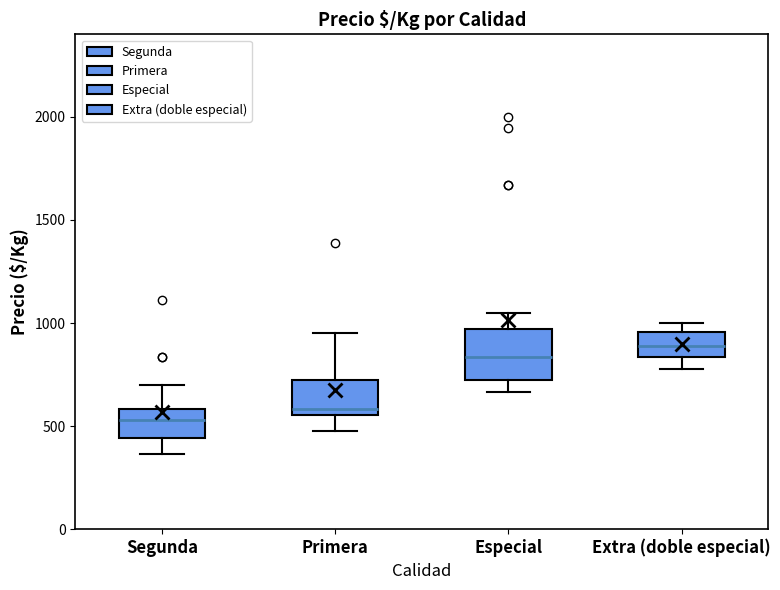

Reading left to right, read every box against the y-axis: the position of its median line, the range the box covers, and the ends of its whiskers. The values are not printed on the chart, so give them approximately, as read against the axis.

Segunda: median 550, box 450 to 600, whiskers 350 to 700
Primera: median 600, box 550 to 700, whiskers 450 to 950
Especial: median 850, box 700 to 950, whiskers 650 to 1050
Extra (doble especial): median 900, box 850 to 950, whiskers 800 to 1000